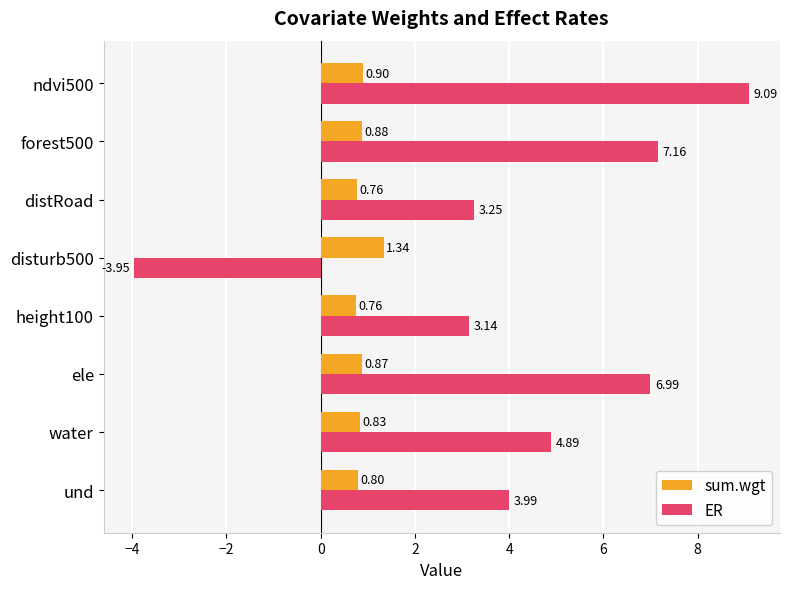

Which series changed the most between height100 and ndvi500?

ER